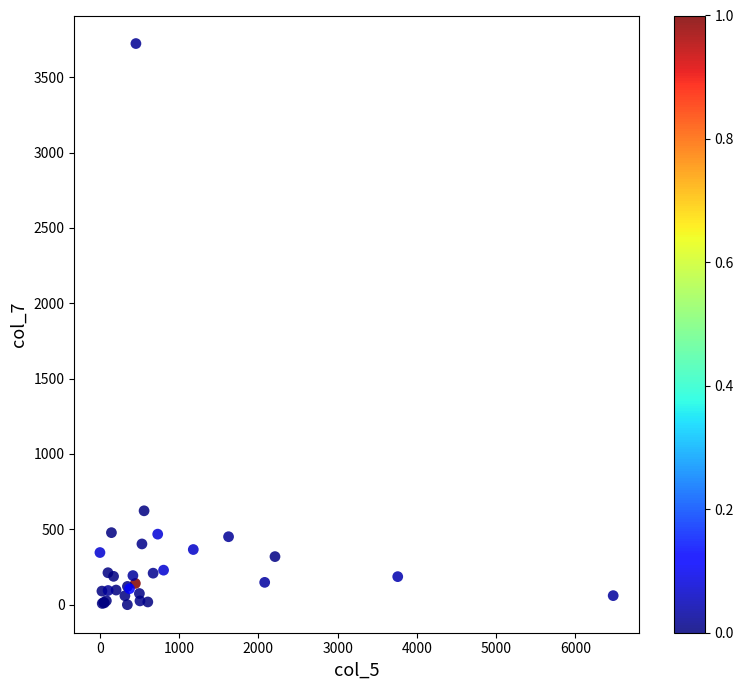

What Y value in the scatter plot is closest to 1862?

623